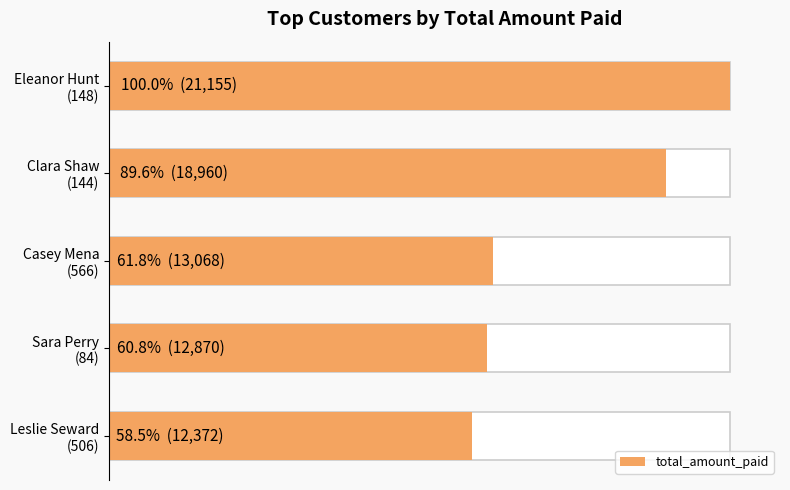

Reading left to right, what are all the values shown in this chart?

21155	18960	13068	12870	12372